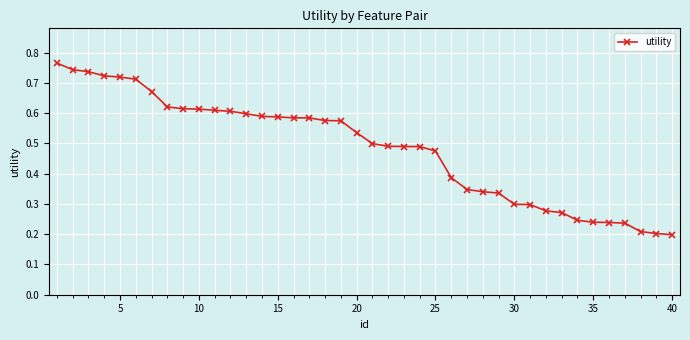

How many values are between 0 and 1?

40